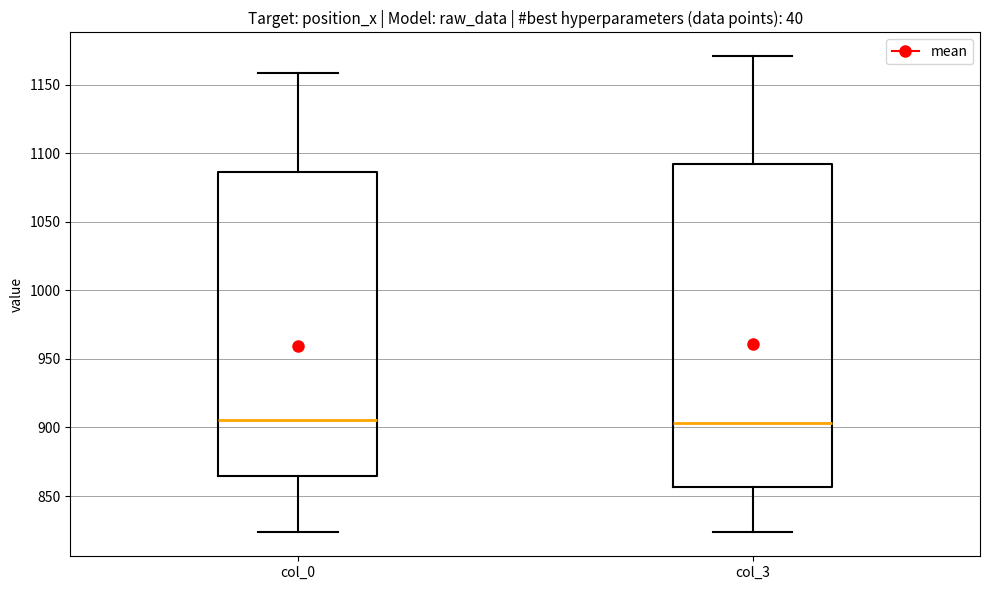

Comparing the boxes themselves (not the whiskers), which one is the tallest?

col_3